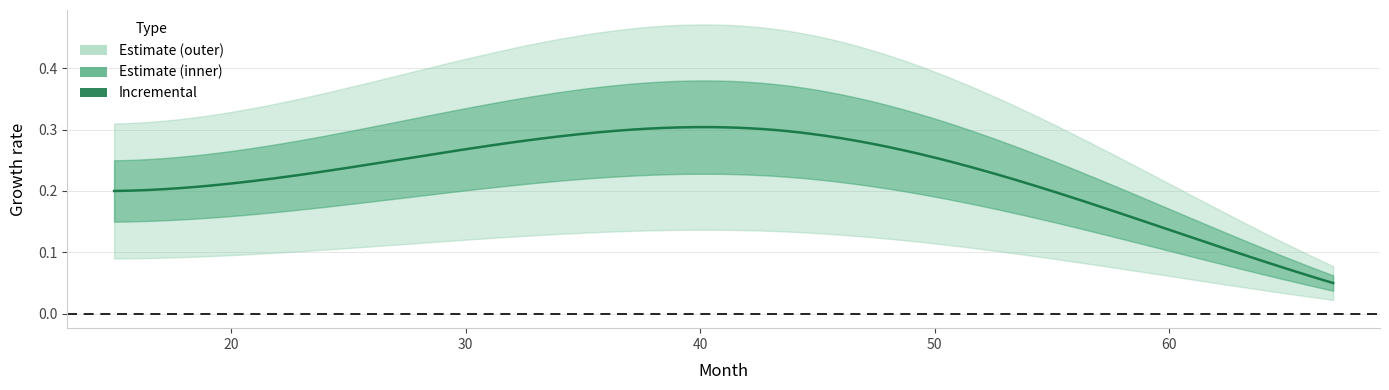

What is the smallest value displayed?

0.1